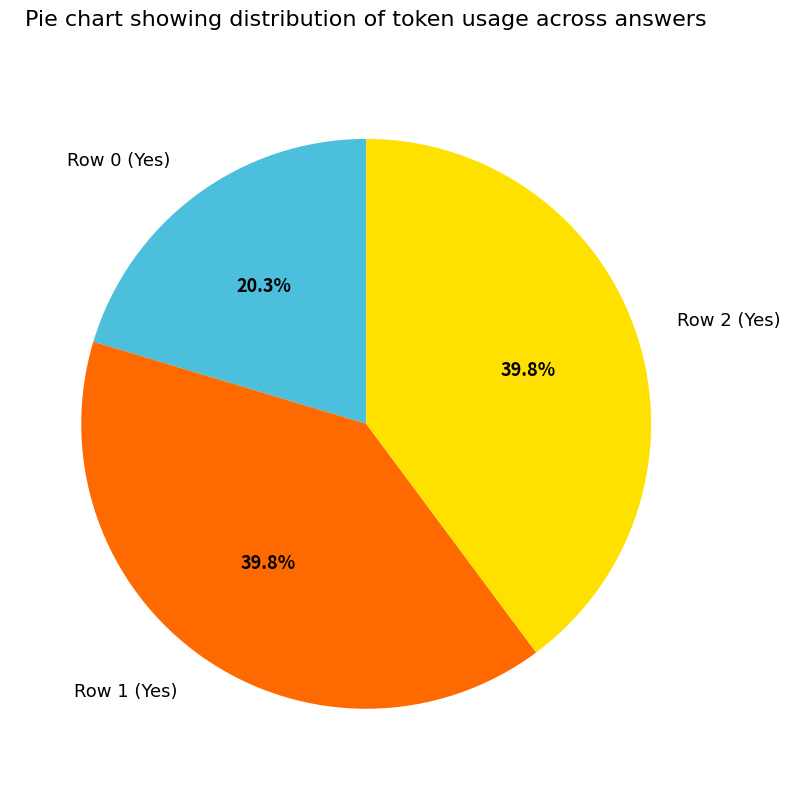

Is Row 0 (Yes) the majority of the pie?

No